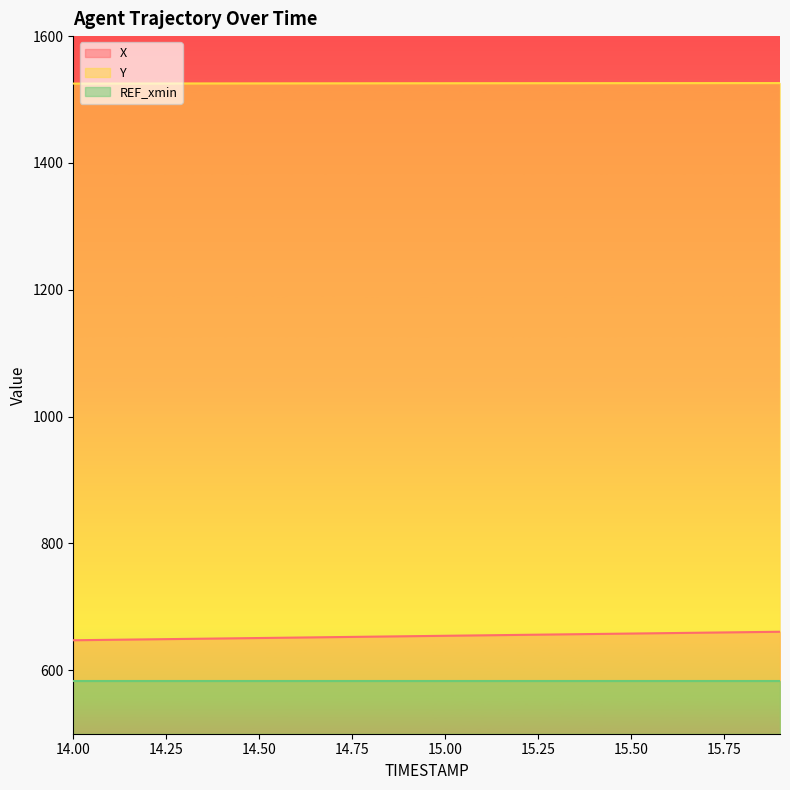

What is the difference between the maximum and second lowest values in the Y series?

0.7